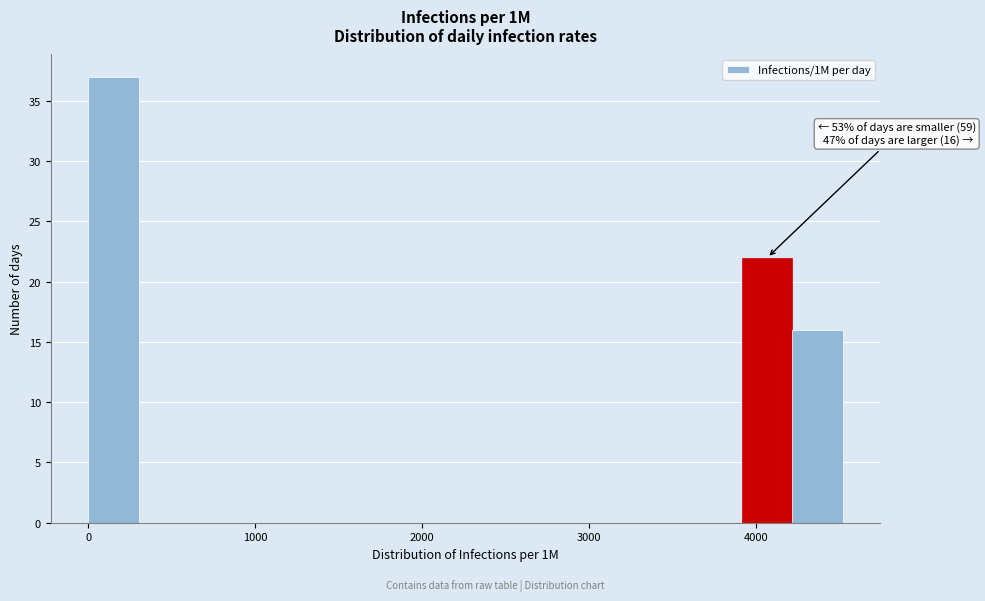

Read against the x-axis, roughly where is the centre of the tallest bar?

200